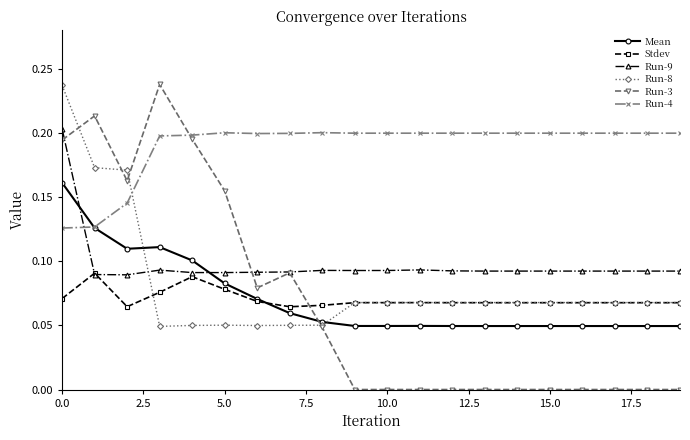

True or false: Run-8 and Mean intersect in this chart.

True